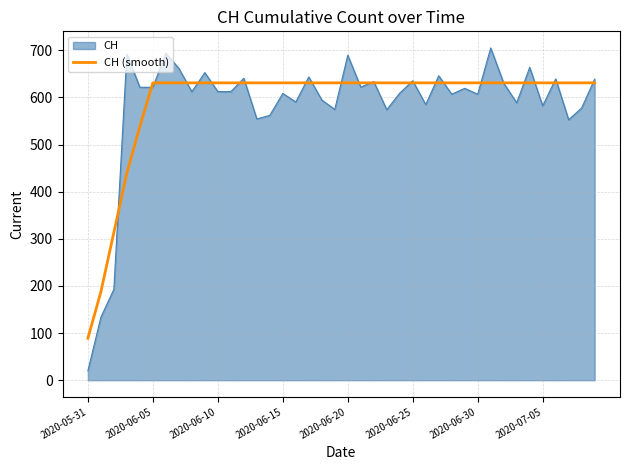

What is the minimum value for CH?

19.9